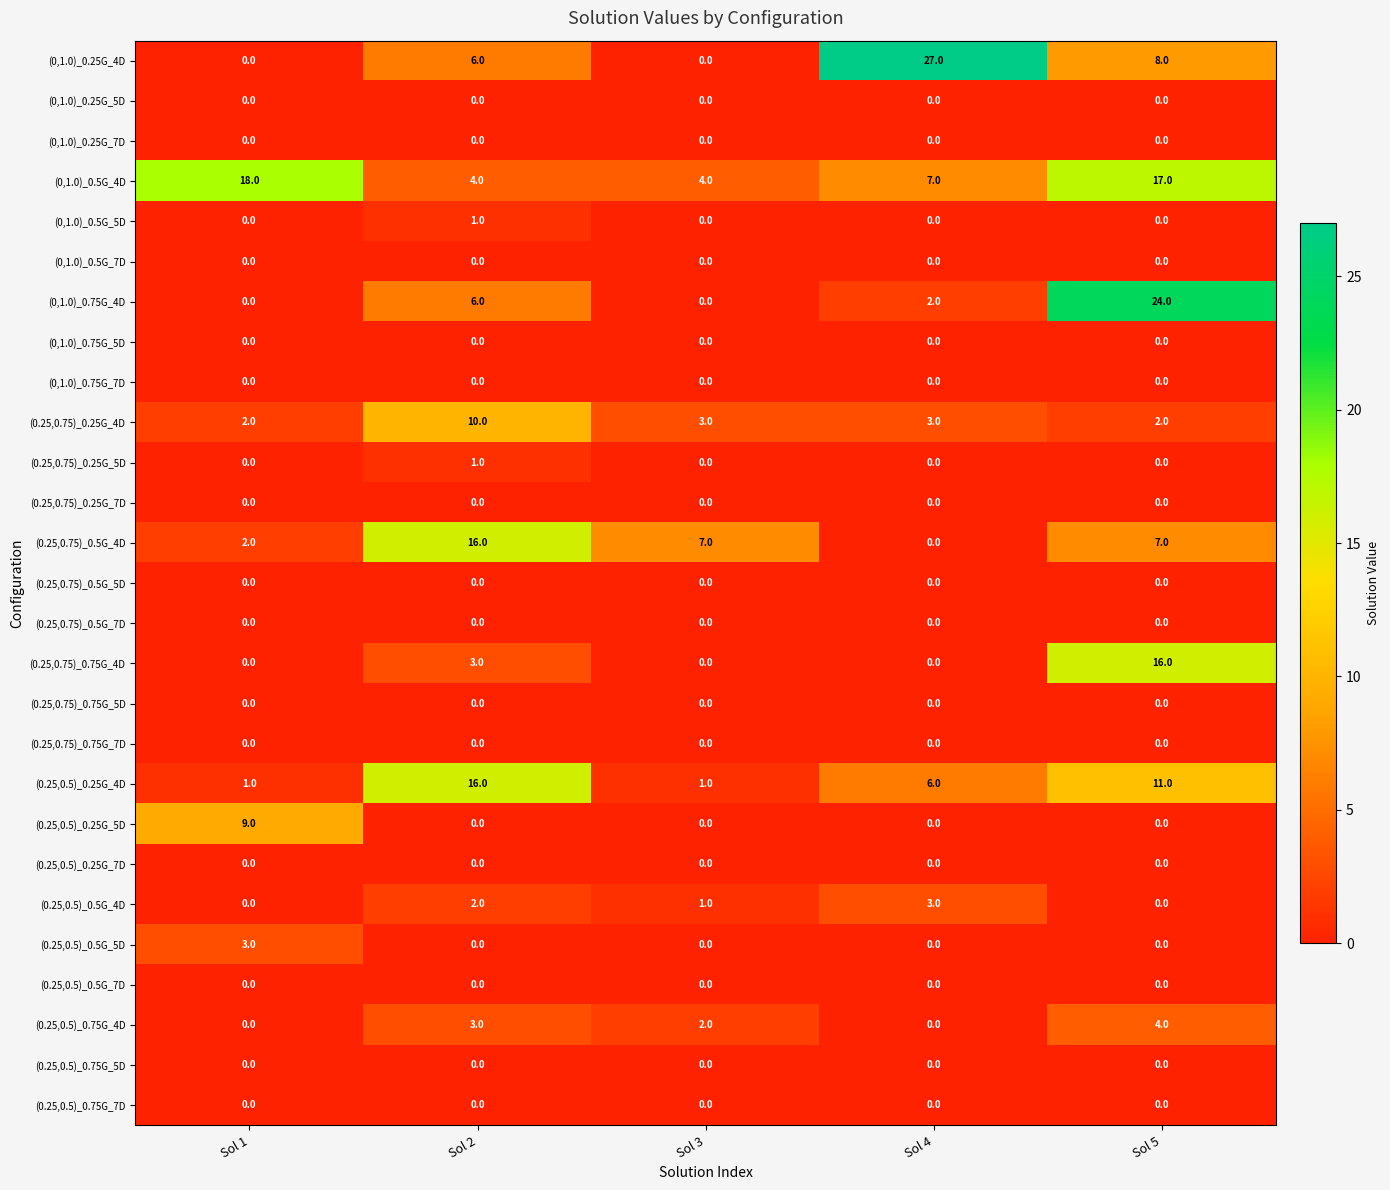

What is the average value of the (0.25,0.75)_0.5G_4D series?

6